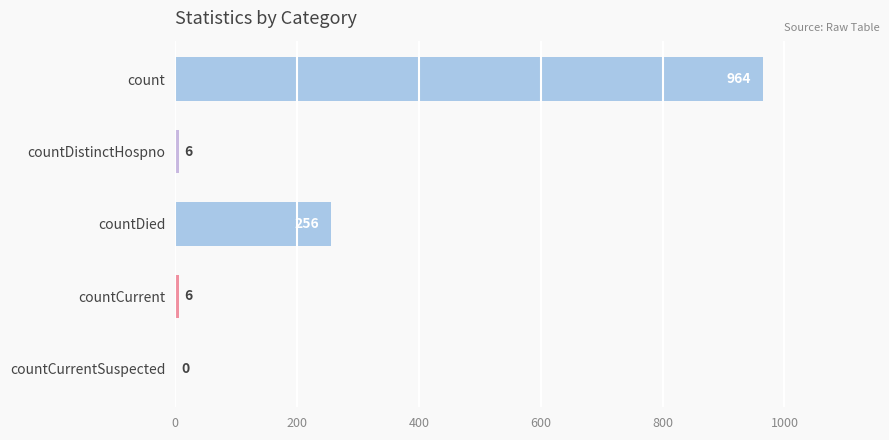

Reading top to bottom, list all the values displayed in this chart.

count=964	countDistinctHospno=6	countDied=256	countCurrent=6	countCurrentSuspected=0